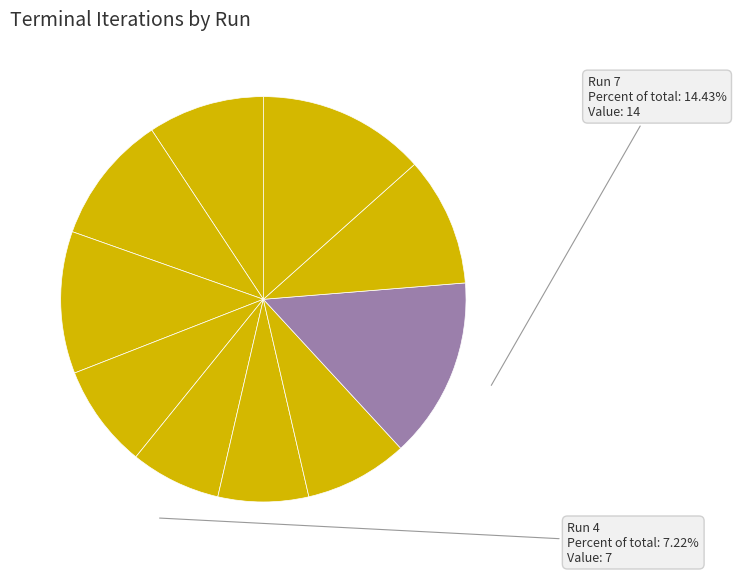

Which category has the biggest portion of the pie?

Run 7